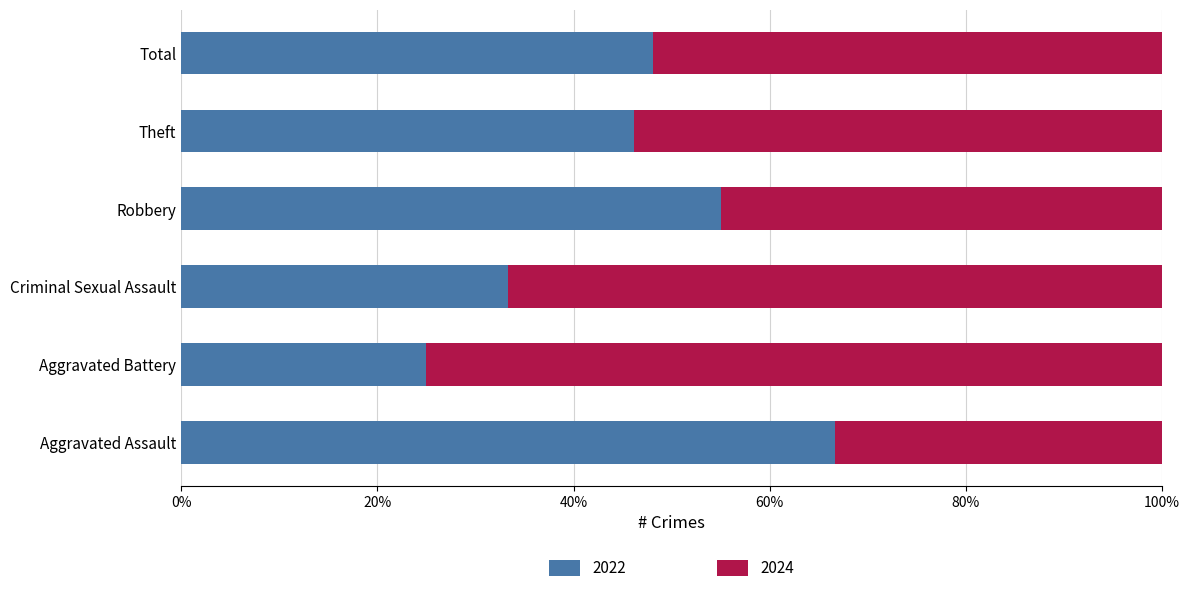

What is the total value across all series at Criminal Sexual Assault?

100.0